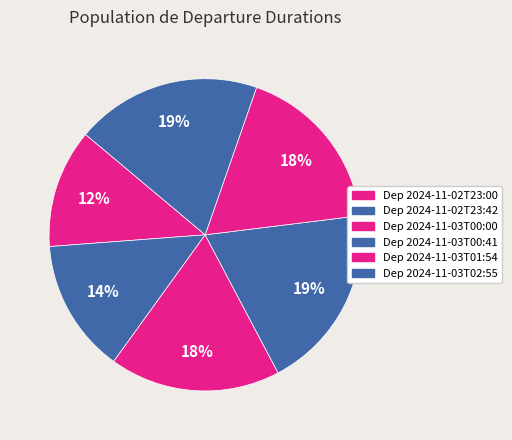

How many segments does this pie chart have?

6